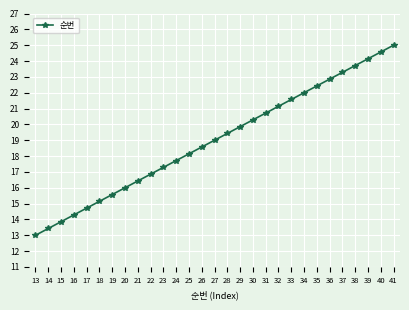

What is the value of the 27th point from the left?

24.1